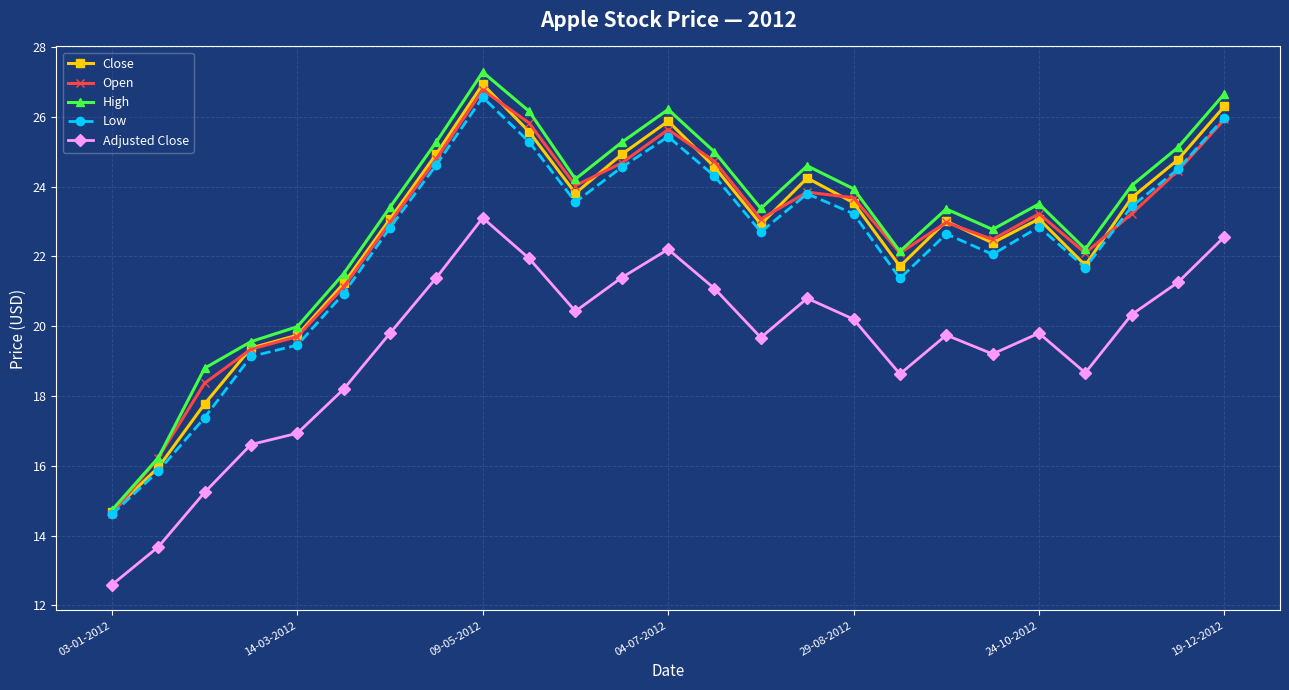

In Close, how many points are higher than both neighbors (excluding endpoints)?

5